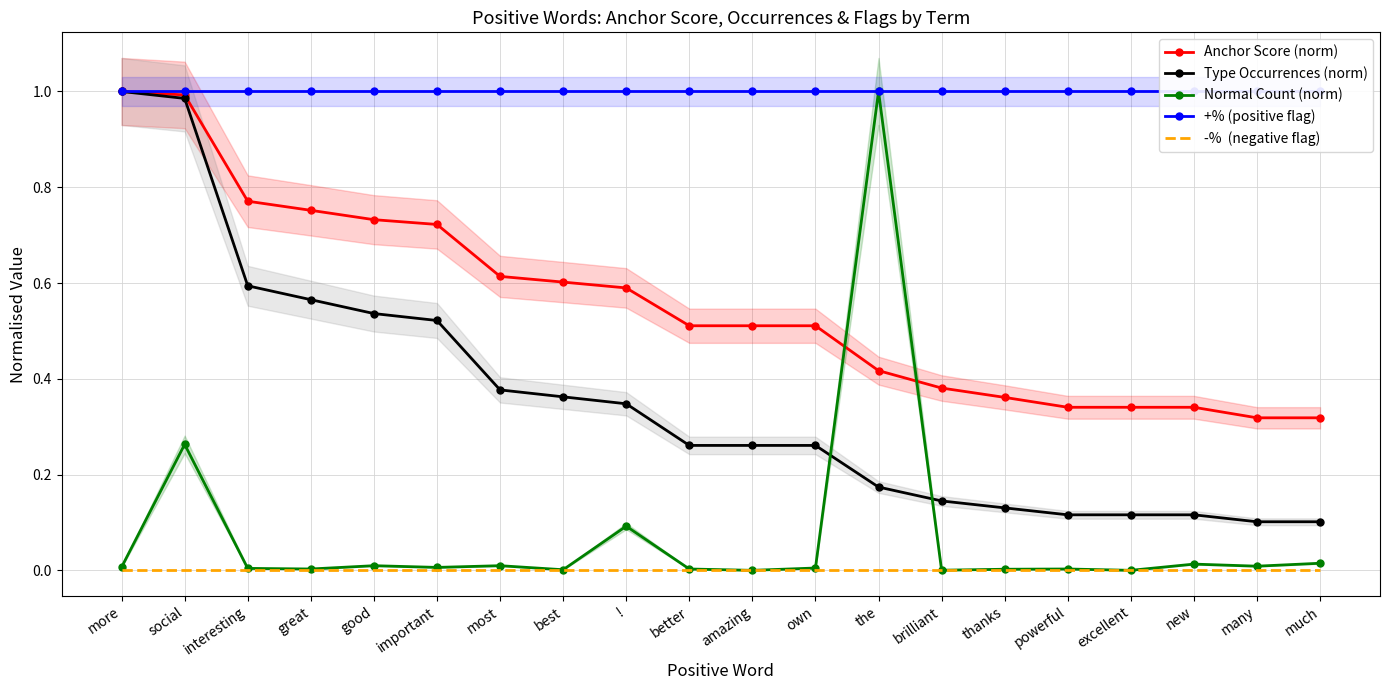

What is the label of the 2nd point from the right?

many